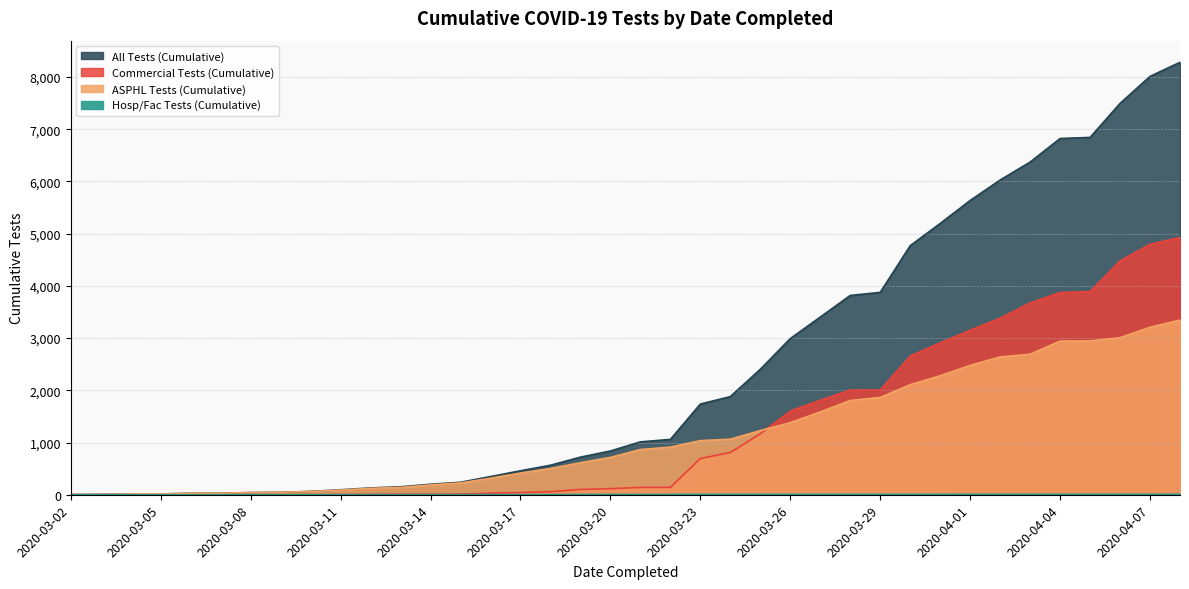

How many values in the All Tests (Cumulative) series exceed 1013?

18